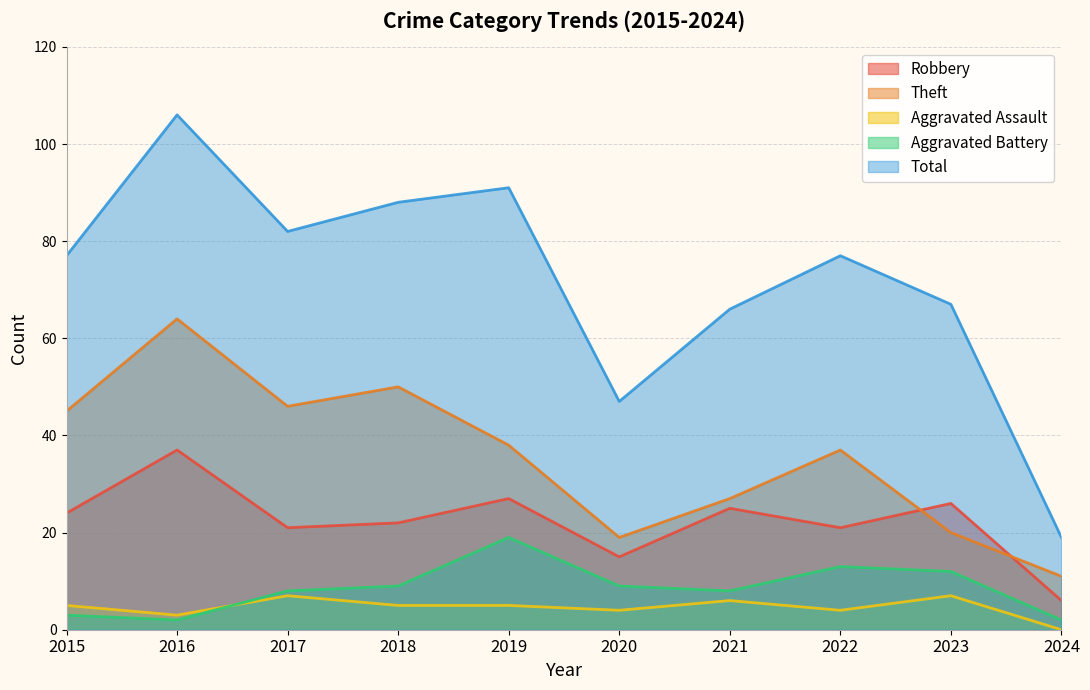

How many values in the Total series are below 77?

4